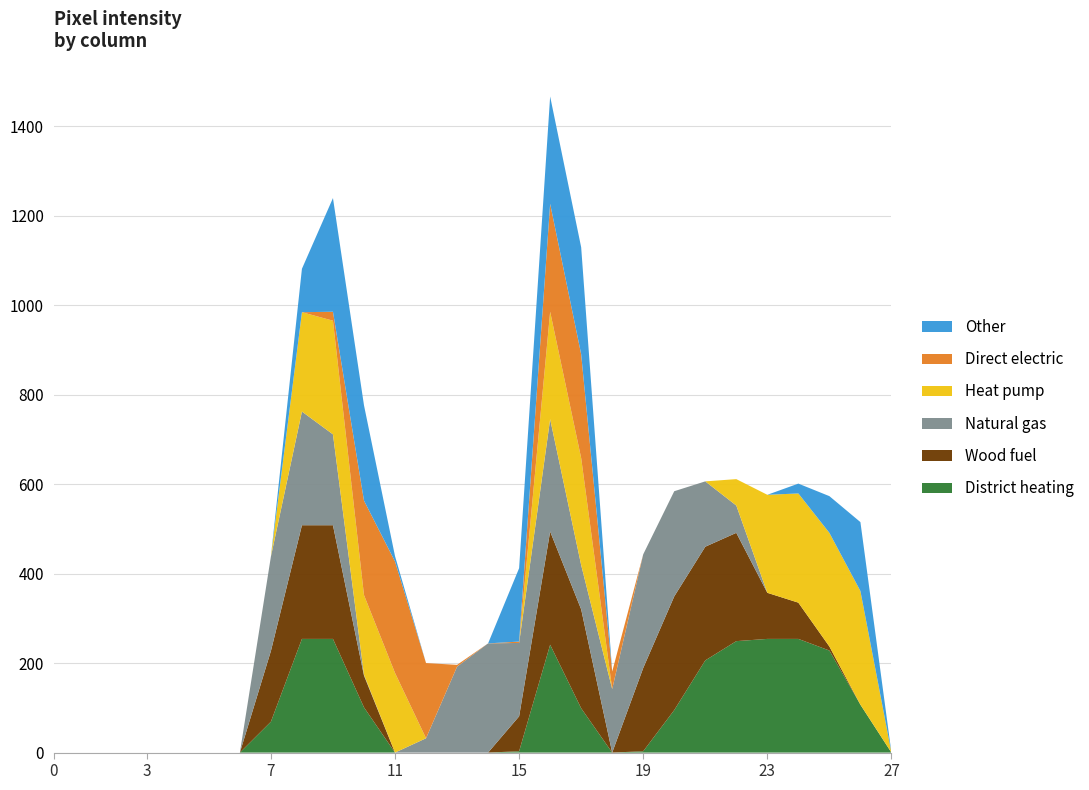

Reading left to right, list all the values displayed in this chart.

col_15: 0	0	0	0	0	0	0	69	254	254	101	0	0	0	0	3	241	99	0	3	95	206	249	254	254	228	107	0
col_16: 0	0	0	0	0	0	0	158	254	254	71	0	0	0	0	78	253	221	0	186	254	254	242	103	81	9	0	0
col_17: 0	0	0	0	0	0	0	211	254	203	2	0	32	192	244	164	251	99	142	254	235	146	61	0	0	0	0	0
col_14: 0	0	0	0	0	0	0	0	222	254	178	178	0	0	0	0	240	239	0	0	0	0	59	219	244	254	254	0
col_11: 0	0	0	0	0	0	0	0	0	20	211	249	168	4	0	3	241	232	39	0	0	0	0	0	0	0	0	0
col_13: 0	0	0	0	0	0	0	0	97	254	213	12	0	0	0	164	240	239	0	0	0	0	0	0	22	82	154	0